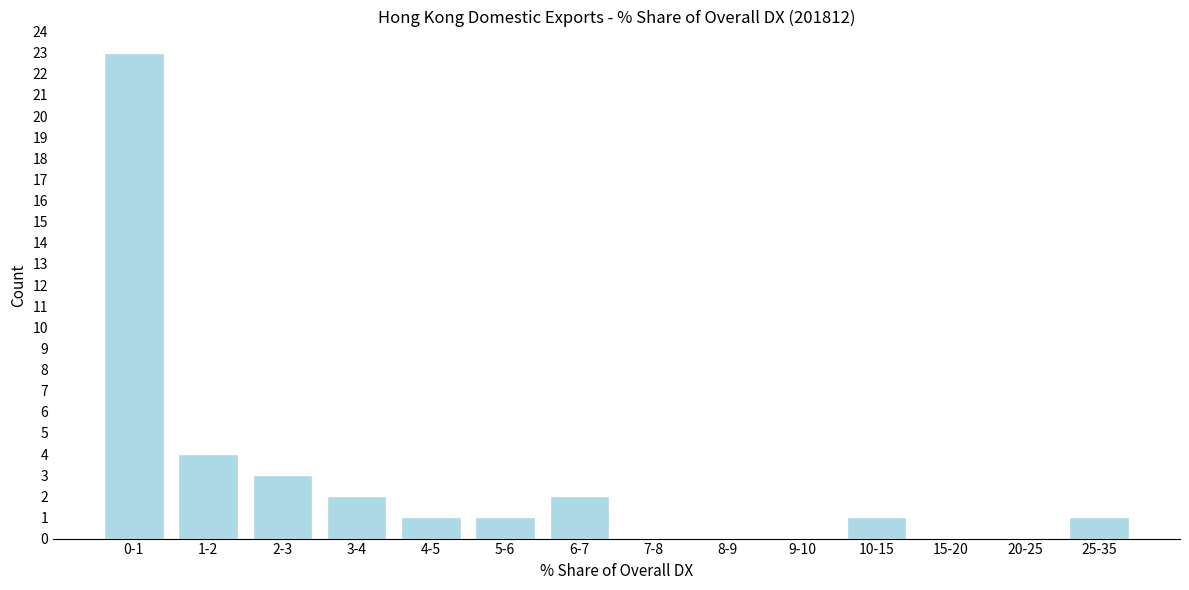

Reading right to left, list all the values displayed in this chart.

25-35=1	20-25=0	15-20=0	10-15=1	9-10=0	8-9=0	7-8=0	6-7=2	5-6=1	4-5=1	3-4=2	2-3=3	1-2=4	0-1=23